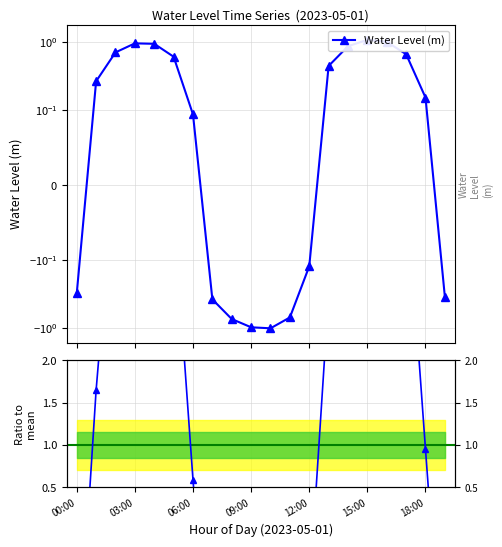

Between 12:00 and 10, which series saw the biggest shift?

Ratio to mean